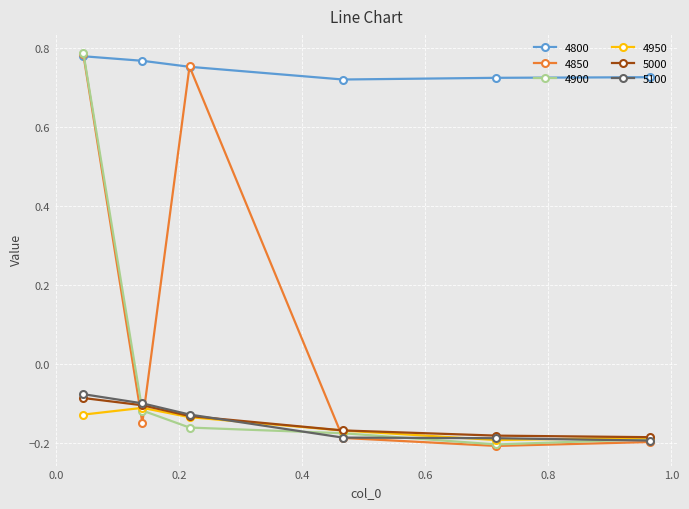

What is the difference between the maximum and minimum values in the 4950 series?

0.1